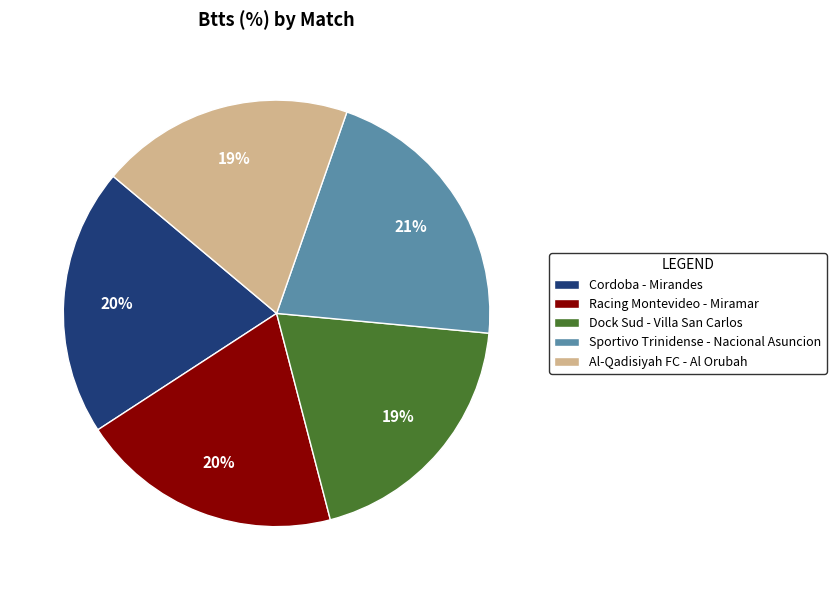

To the nearest percent, what percentage of the pie is Cordoba - Mirandes?

20%